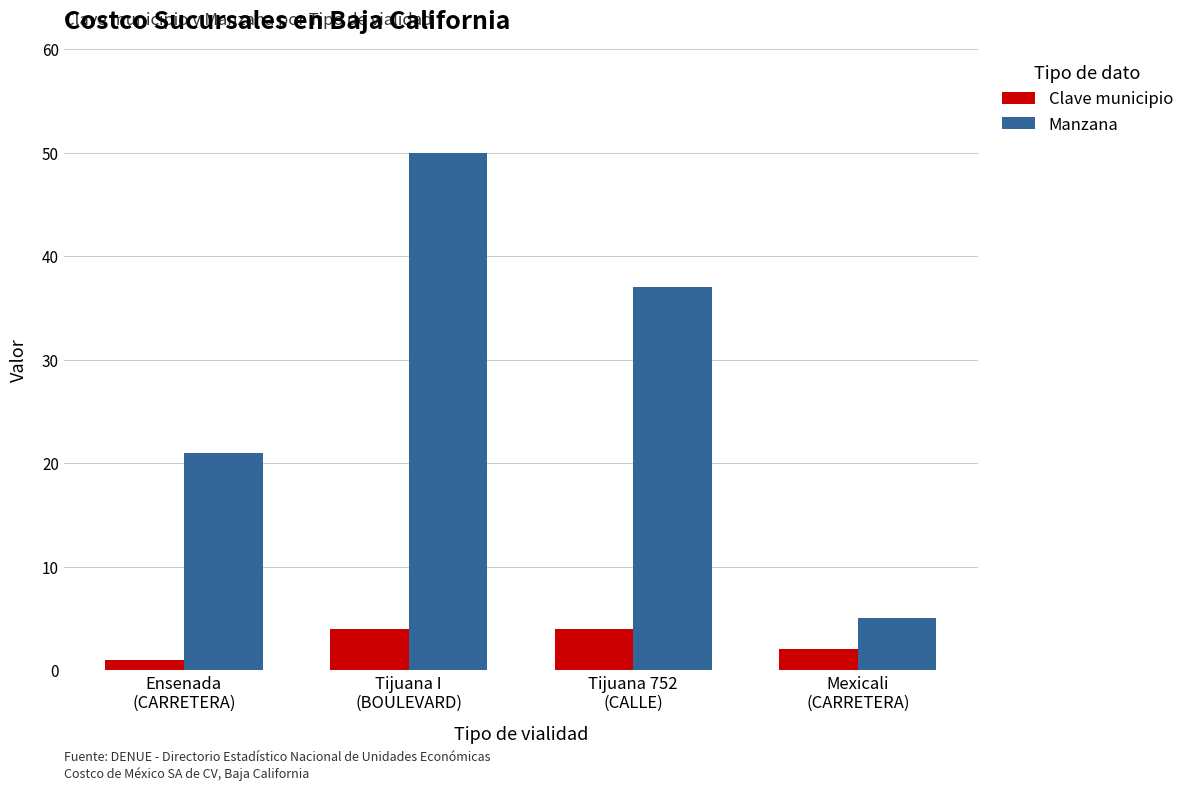

Where is Clave municipio nearest to the value 2?

Mexicali
(CARRETERA)